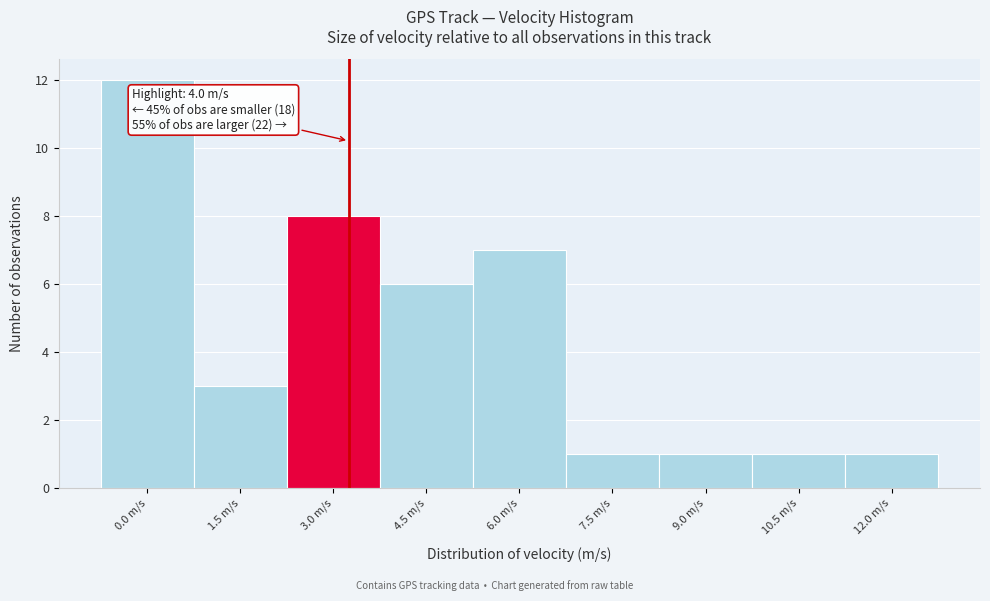

Reading right to left, list all the values displayed in this chart.

12.0 m/s=1	10.5 m/s=1	9.0 m/s=1	7.5 m/s=1	6.0 m/s=7	4.5 m/s=6	3.0 m/s=8	1.5 m/s=3	0.0 m/s=12